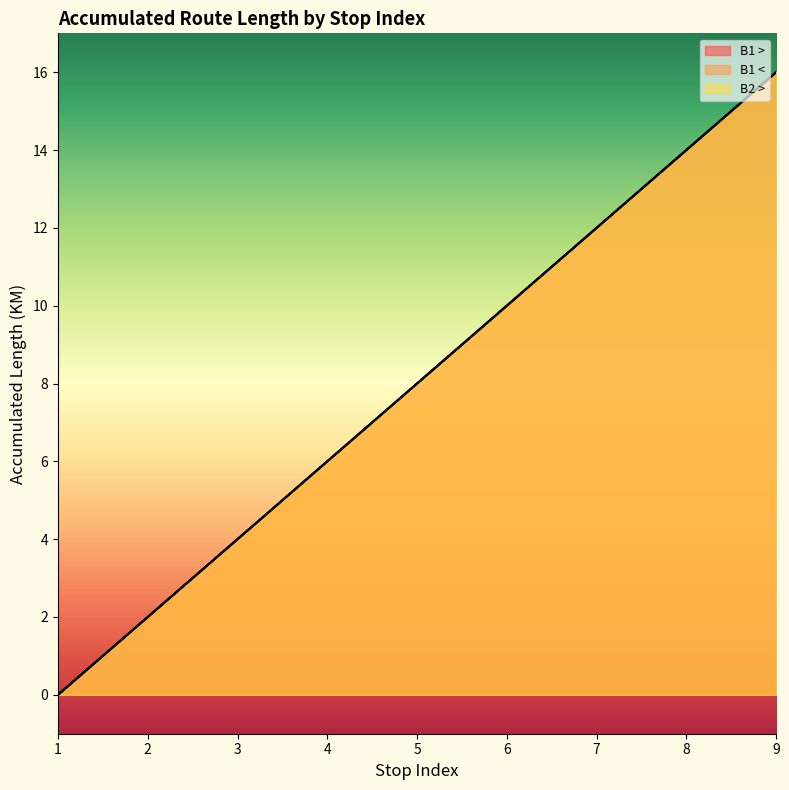

Does the chart display data point markers on the line(s)?

No